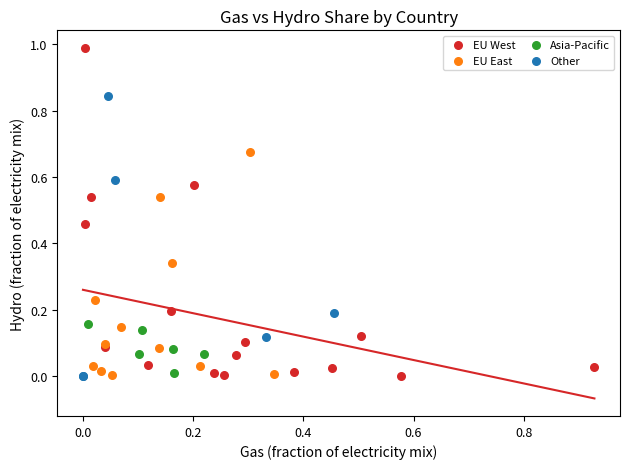

Which series has the largest Y range (max minus min)?

EU West